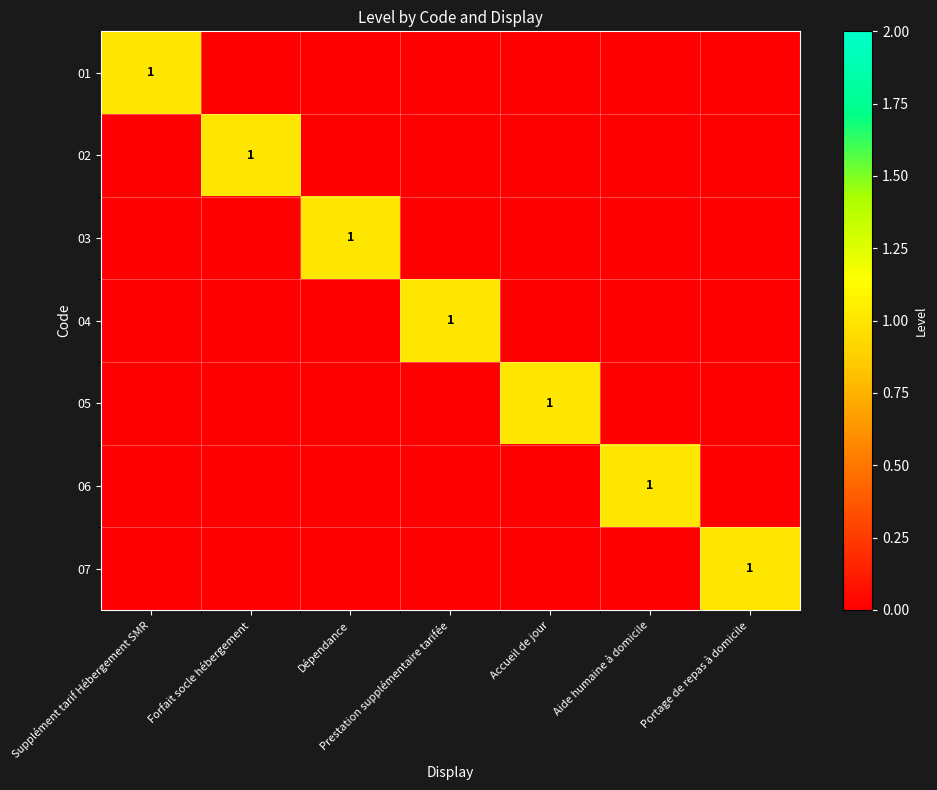

The 07 series shows 1 at Portage de repas à domicile. True or false?

True